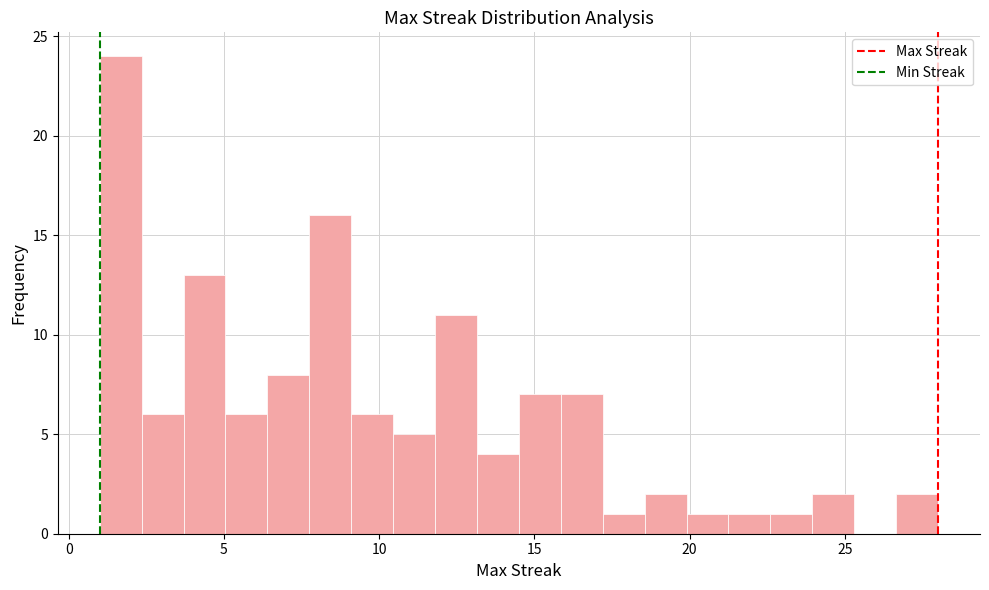

Around what value on the x-axis is the tallest bar? Give the approximate position of its centre, as read against the axis.

1.5